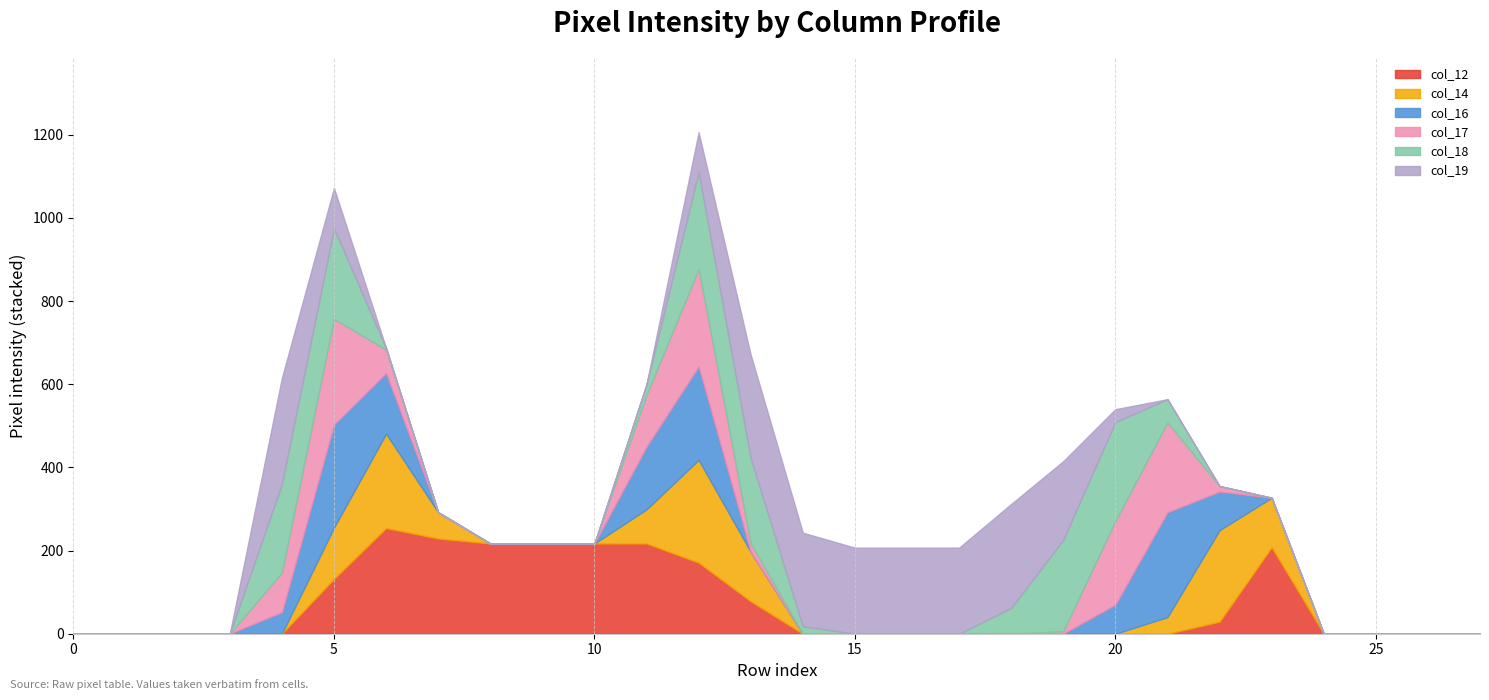

Reading left to right, what are all the values shown in this chart?

col_12: 0=0	1=0	2=0	3=0	4=0	5=132	6=254	7=229	8=217	9=217	10=217	11=217	12=171	13=78	14=0	15=0	16=0	17=0	18=0	19=0	20=0	21=0	22=29	23=208	24=0	25=0	26=0	27=0
col_14: 0=0	1=0	2=0	3=0	4=0	5=123	6=227	7=63	8=0	9=0	10=0	11=82	12=247	13=119	14=0	15=0	16=0	17=0	18=0	19=0	20=0	21=40	22=220	23=119	24=0	25=0	26=0	27=0
col_16: 0=0	1=0	2=0	3=0	4=52	5=248	6=146	7=0	8=0	9=0	10=0	11=151	12=225	13=0	14=0	15=0	16=0	17=0	18=0	19=0	20=70	21=252	22=93	23=0	24=0	25=0	26=0	27=0
col_17: 0=0	1=0	2=0	3=0	4=95	5=254	6=56	7=0	8=0	9=0	10=0	11=124	12=234	13=20	14=0	15=0	16=0	17=0	18=0	19=6	20=201	21=216	22=13	23=0	24=0	25=0	26=0	27=0
col_18: 0=0	1=0	2=0	3=0	4=213	5=218	6=4	7=0	8=0	9=0	10=0	11=26	12=233	13=205	14=18	15=0	16=0	17=0	18=62	19=220	20=238	21=56	22=0	23=0	24=0	25=0	26=0	27=0
col_19: 0=0	1=0	2=0	3=0	4=255	5=97	6=0	7=0	8=0	9=0	10=0	11=0	12=96	13=249	14=225	15=207	16=207	17=207	18=250	19=189	20=31	21=0	22=0	23=0	24=0	25=0	26=0	27=0